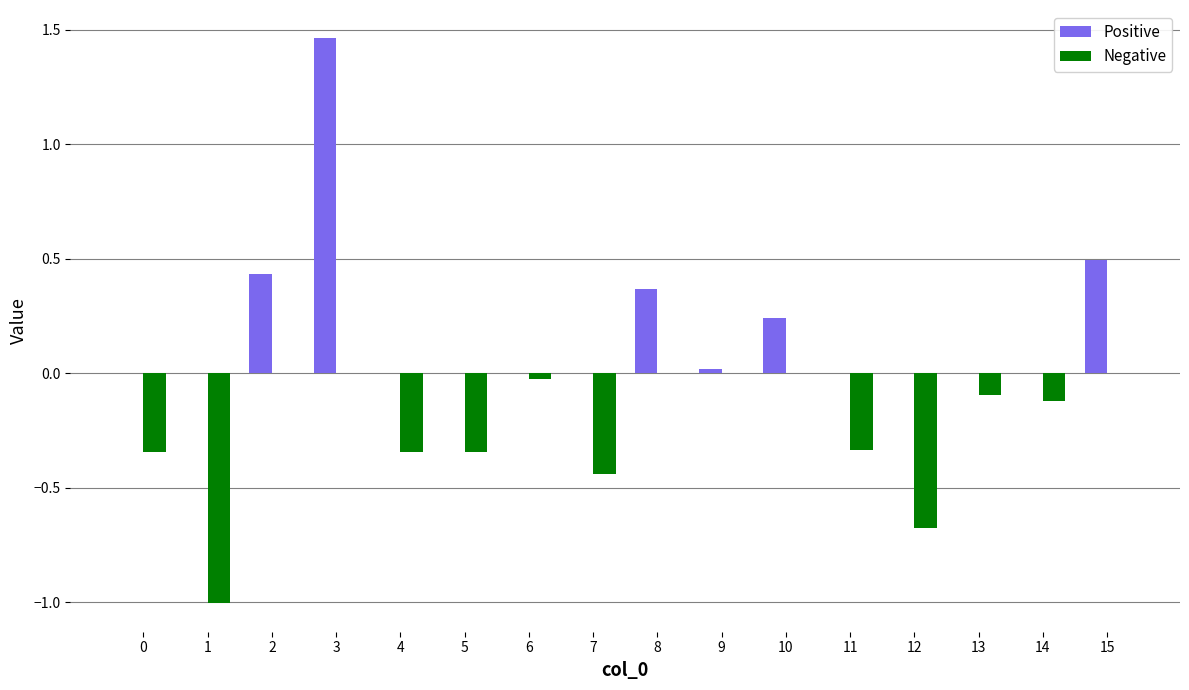

At which category is the sum across all series the highest?

3